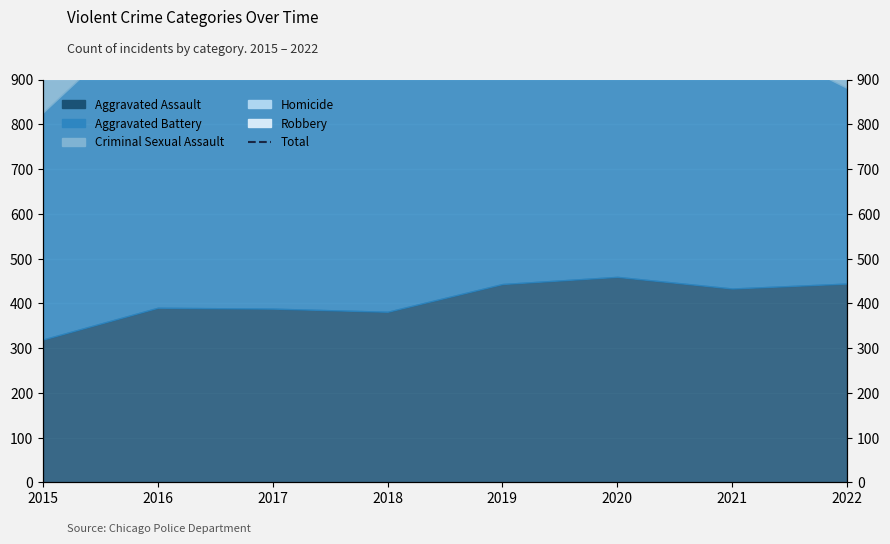

How many points are higher than both their immediate neighbors (excluding endpoints)?

2